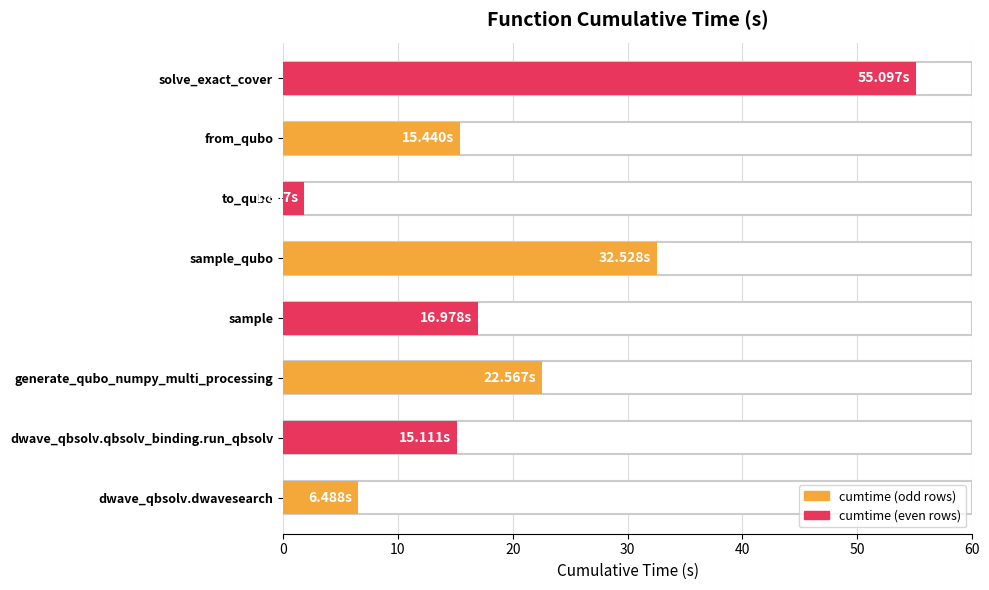

Does the chart contain stacked bars?

No